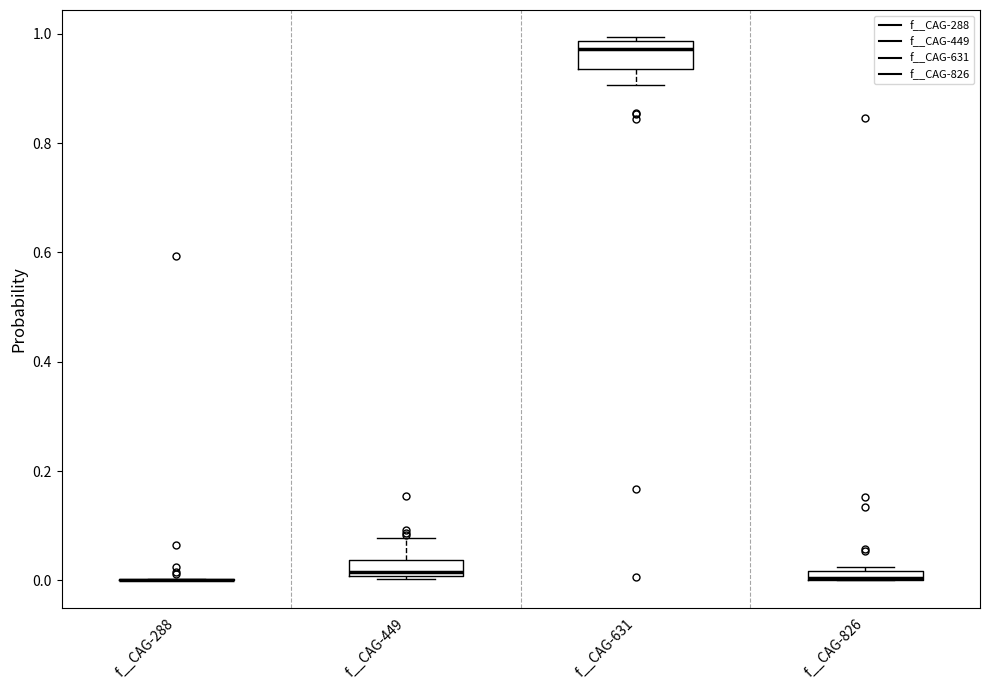

Where is the lower edge of the box for f__CAG-826 on the y-axis? The values are not printed on the chart, so give them approximately, as read against the axis.

0.00